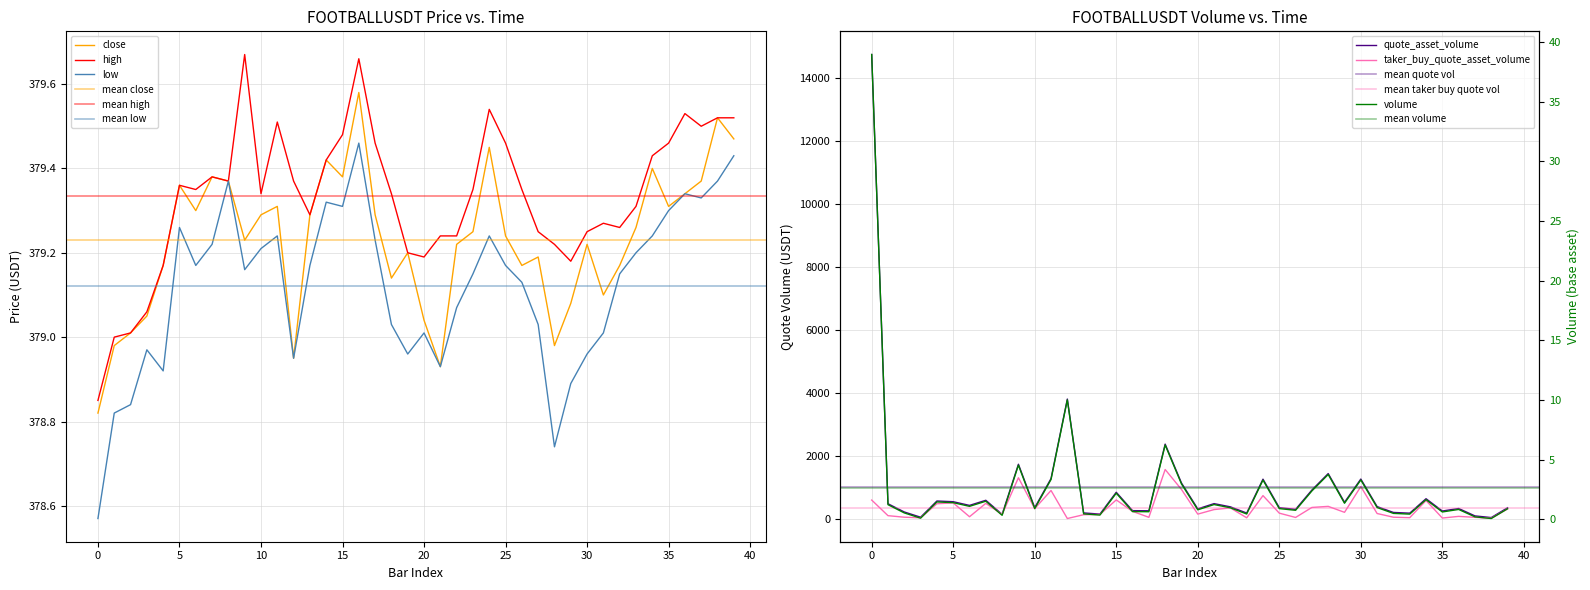

Between 36 and 37, which is larger?

37